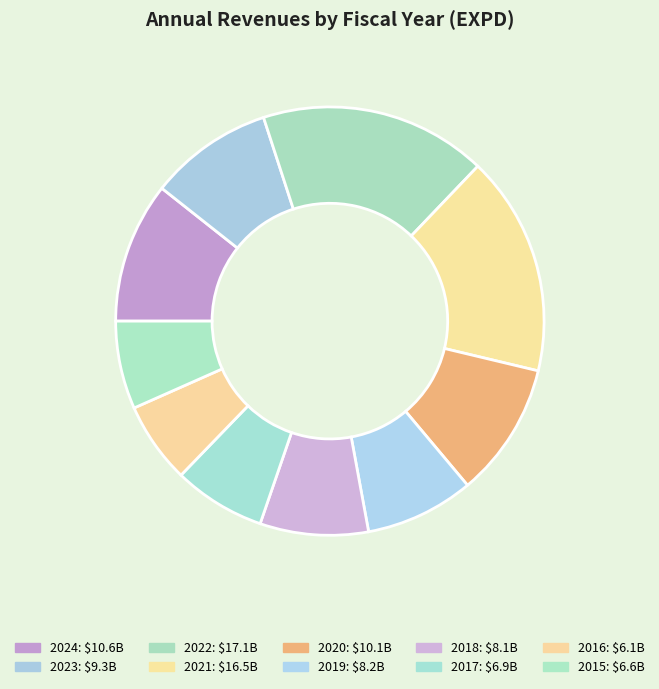

Which has a higher value, 2022 or 2020?

2022